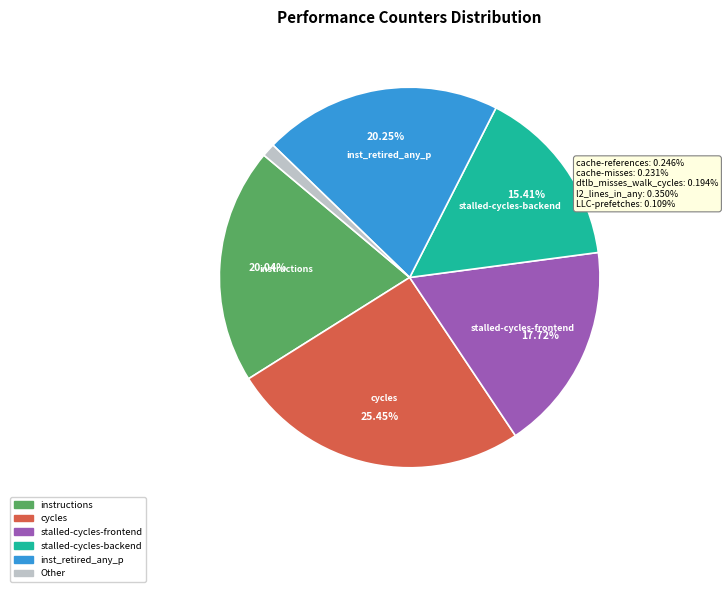

Between stalled-cycles-frontend and instructions, which is larger?

instructions